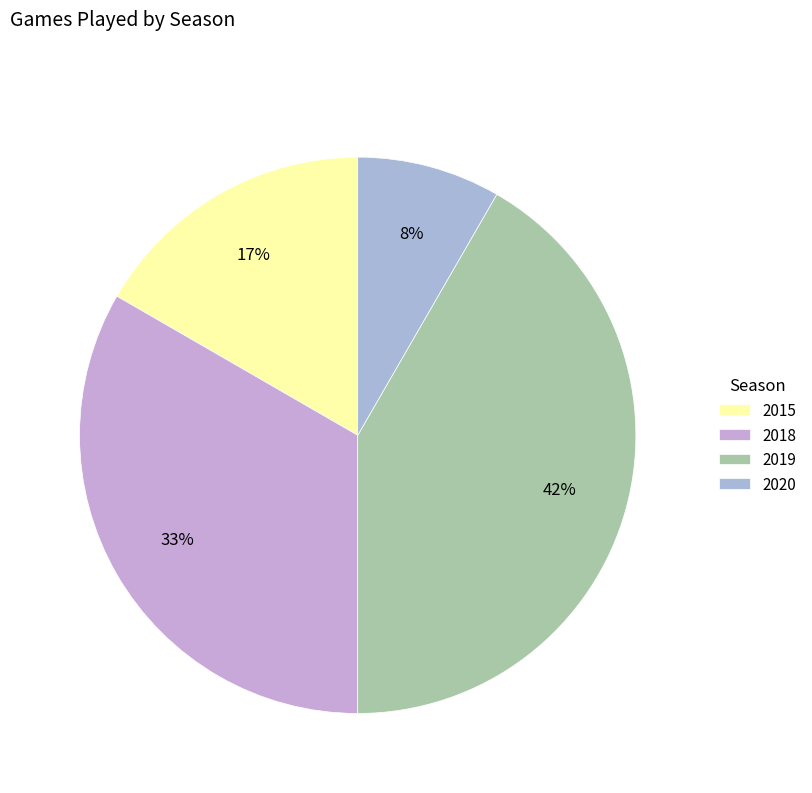

What percentage is the 2018 slice, to the nearest percent?

33%